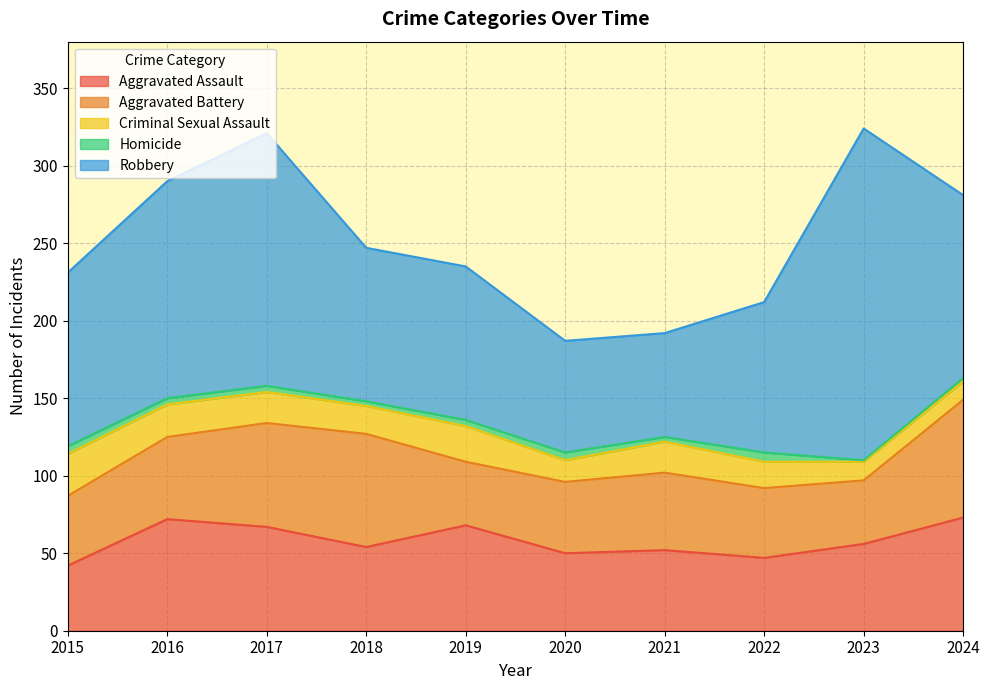

What is the average value of the Aggravated Assault series?

58